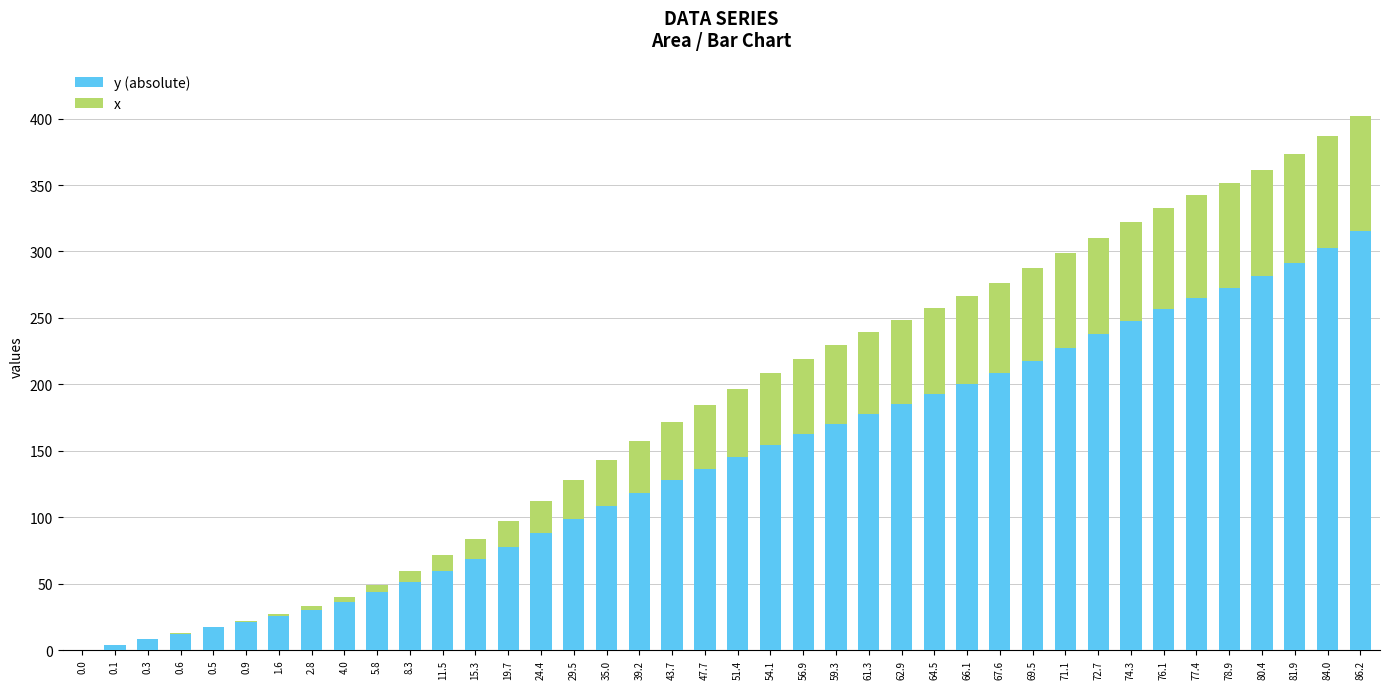

True or false: y (absolute) has a value of 107.2 at 71.1.

False